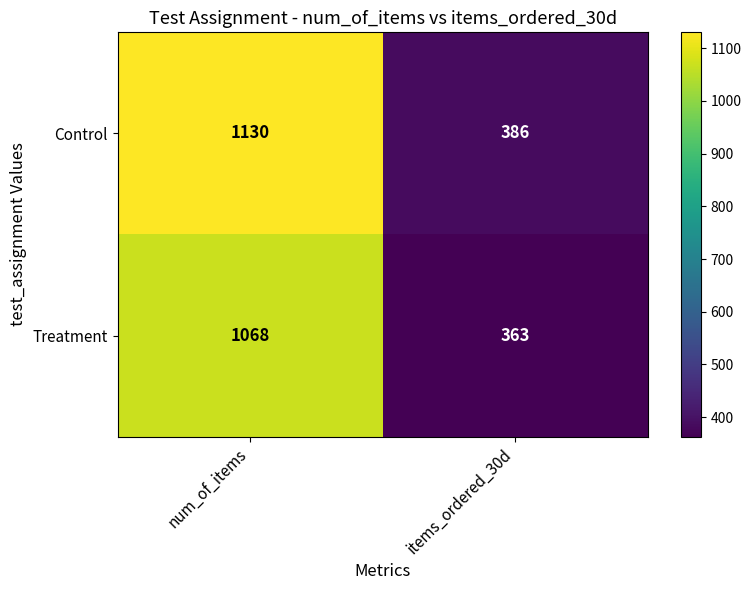

How many series are shown in this chart?

2